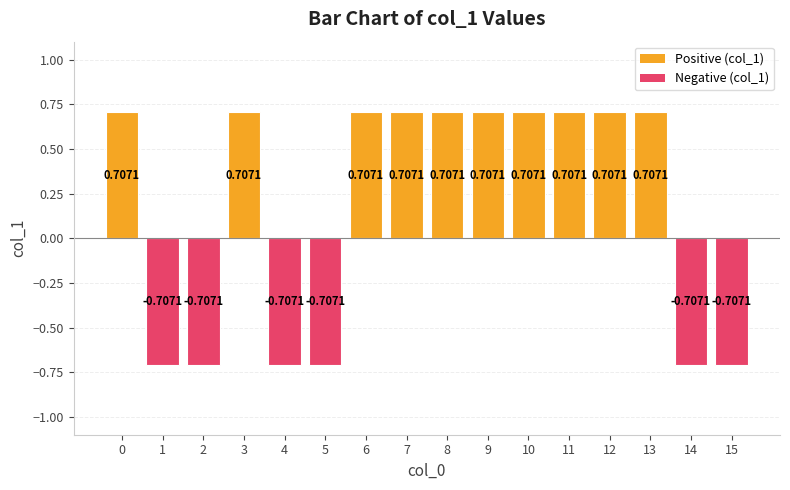

What is the change in value from 0 to 1?

-1.4